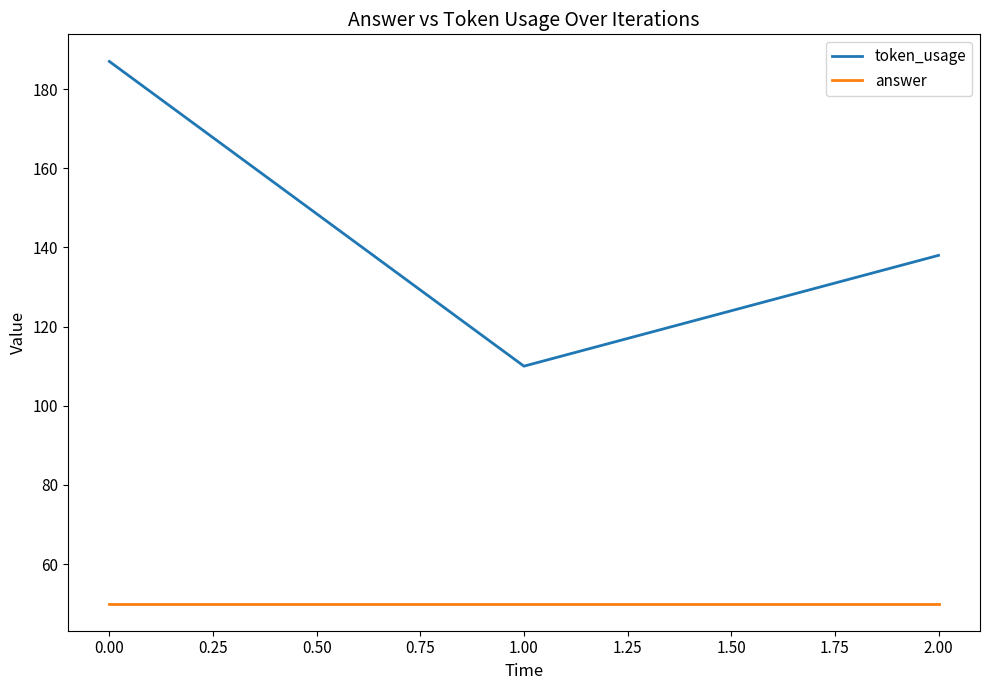

Reading right to left, extract all data points from this chart.

token_usage: 138	110	187
answer: 50	50	50